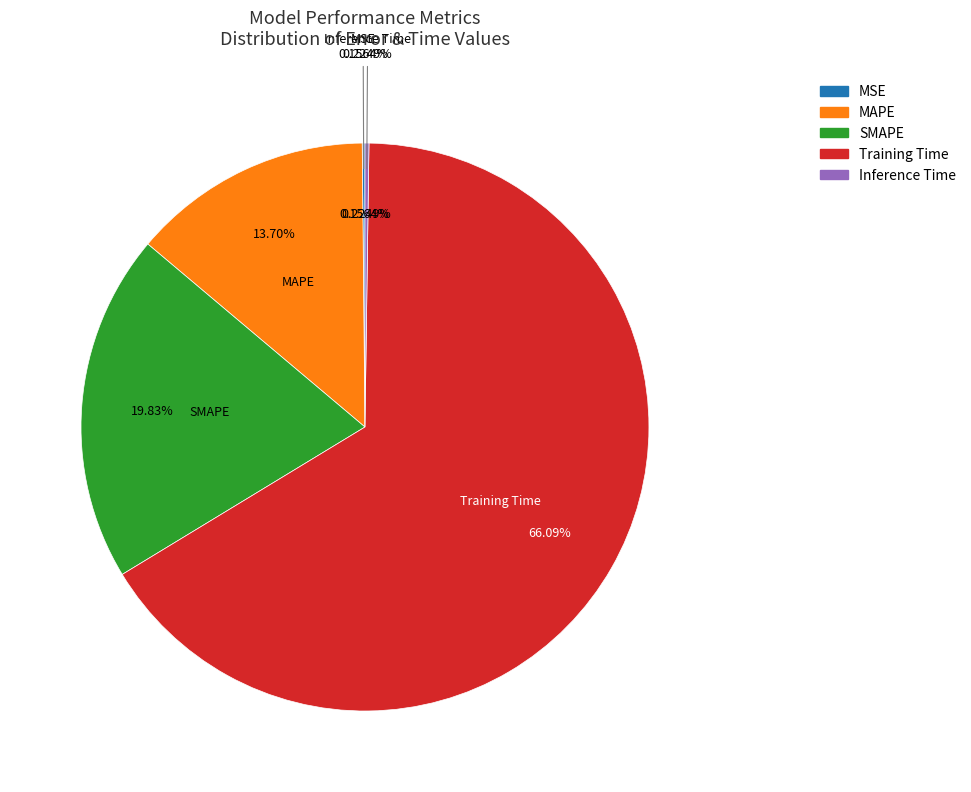

To the nearest percent, what is the average slice percentage?

20%